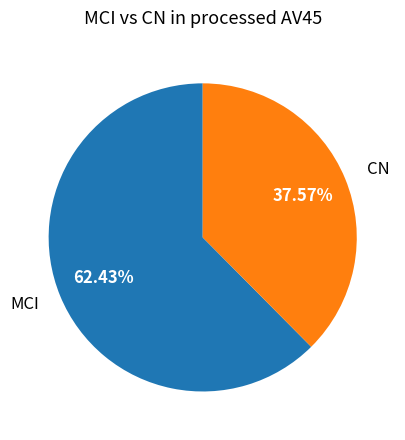

Which category has the smallest portion of the pie?

CN